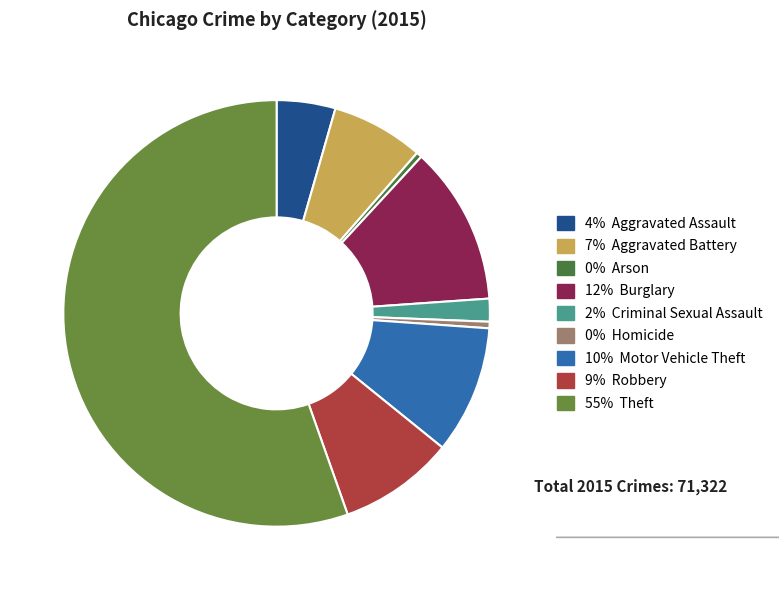

How many slices are in this pie chart?

9